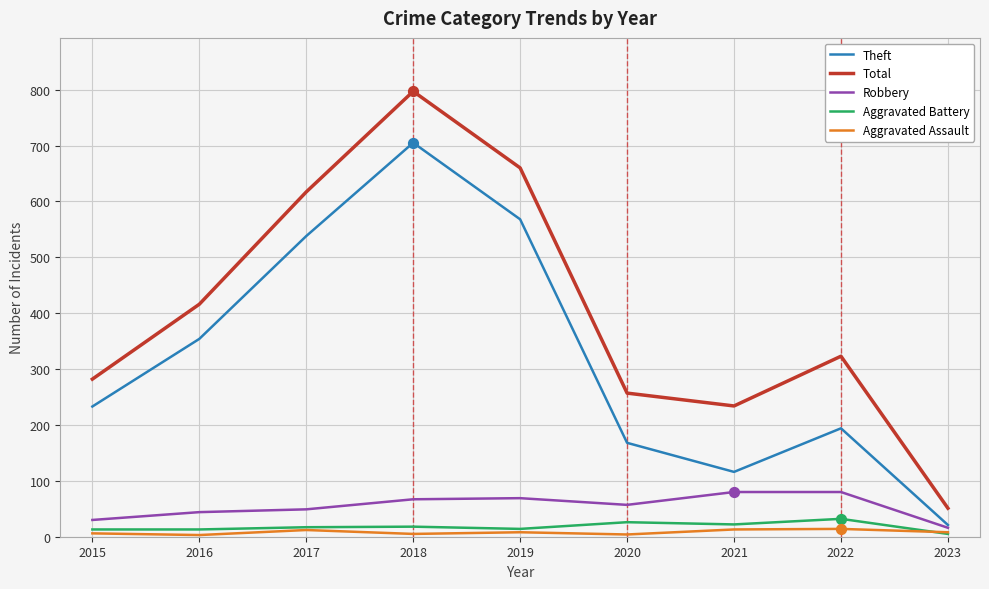

At which category is the sum across all series the highest?

2018